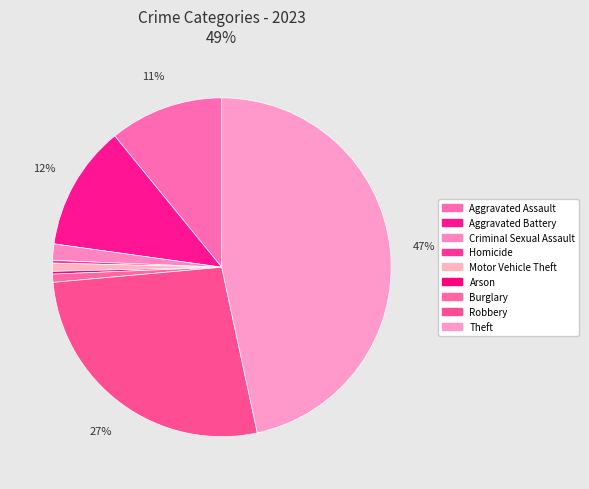

Approximately how many times larger is the value at Criminal Sexual Assault compared to Burglary?

2.0